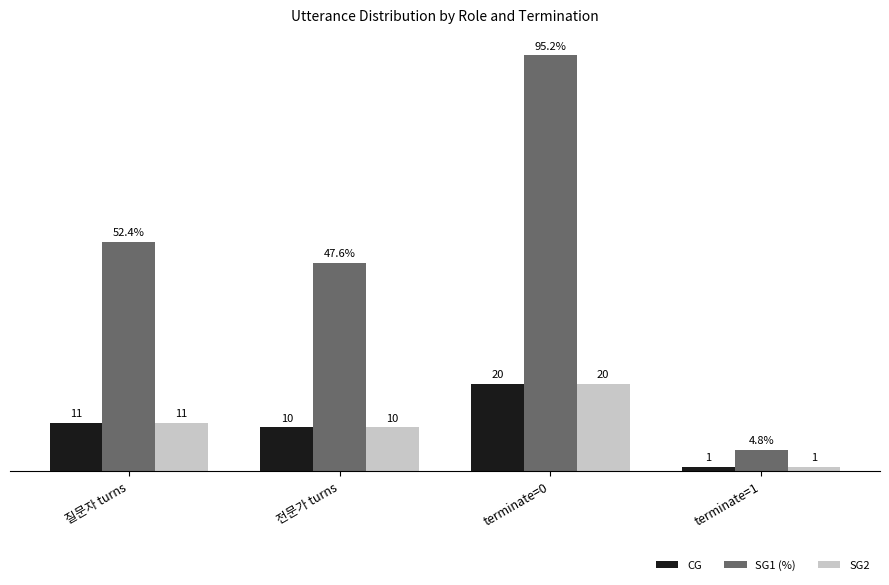

At which label is CG closest to 10?

전문가 turns